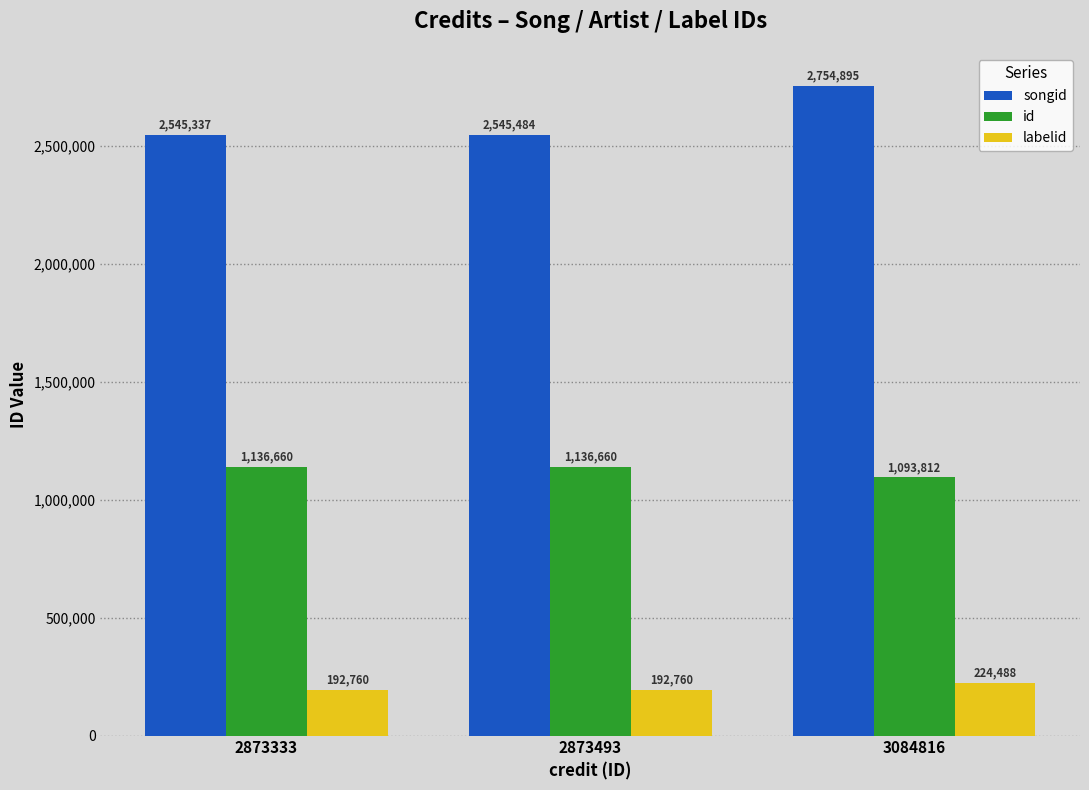

Rank the series by their average value, from highest to lowest.

songid, id, labelid